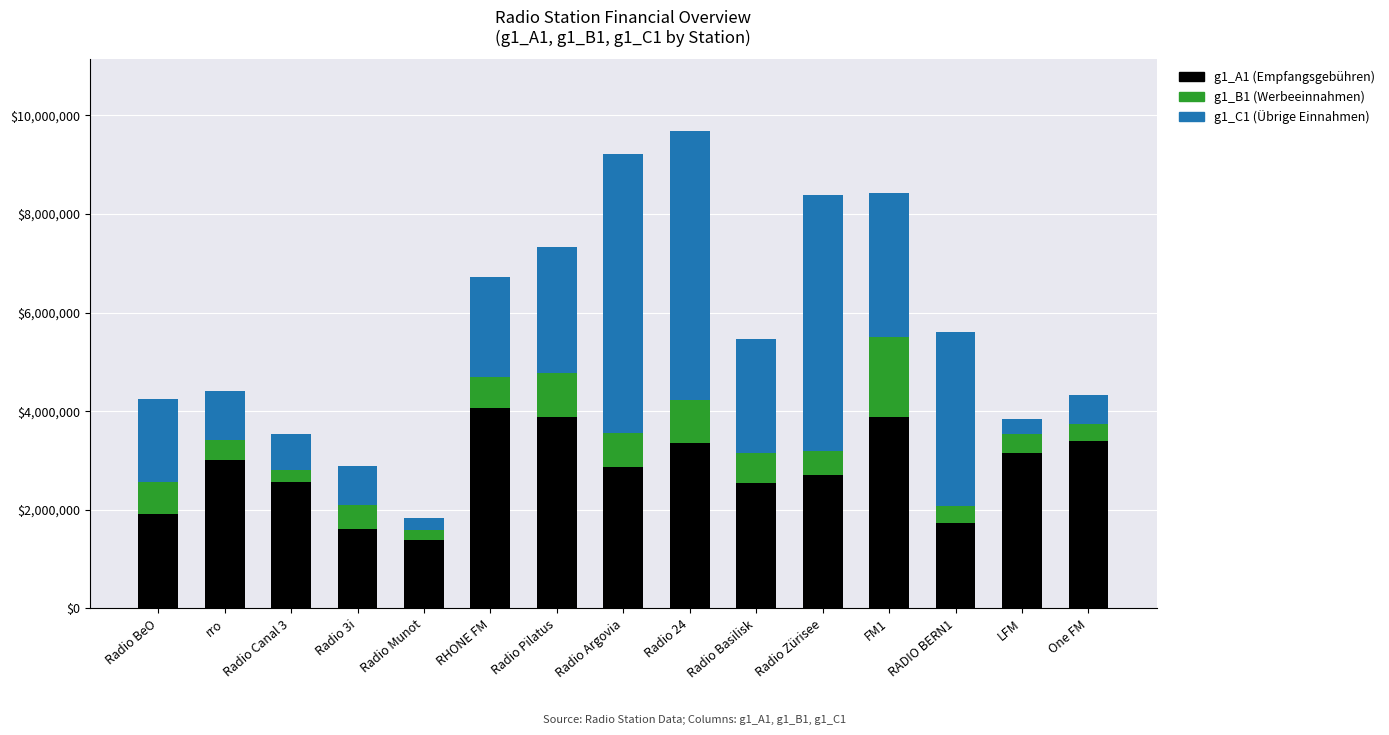

What is the total value across all series at Radio BeO?

4241438